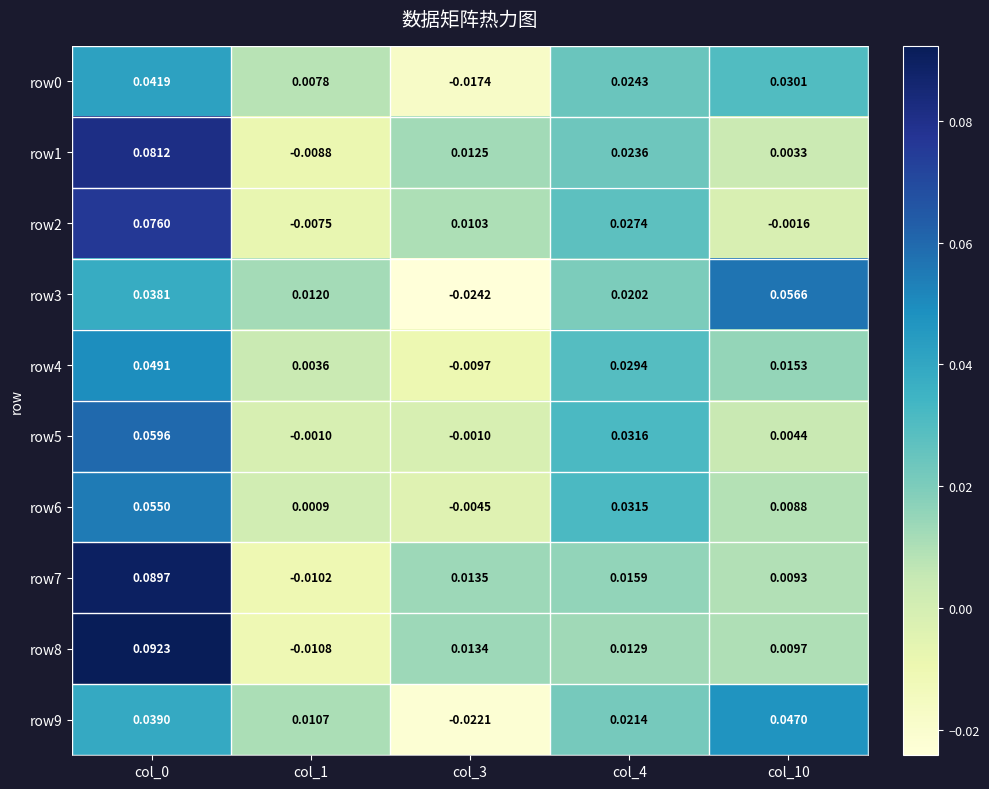

Which series has the largest range (max minus min)?

row8